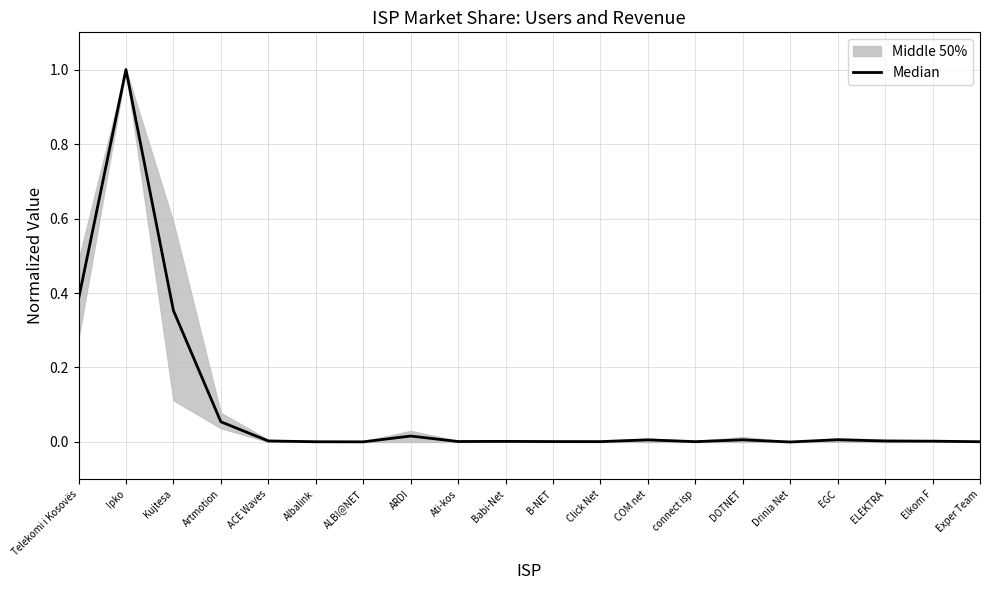

How many points are lower than both their immediate neighbors (excluding endpoints)?

5